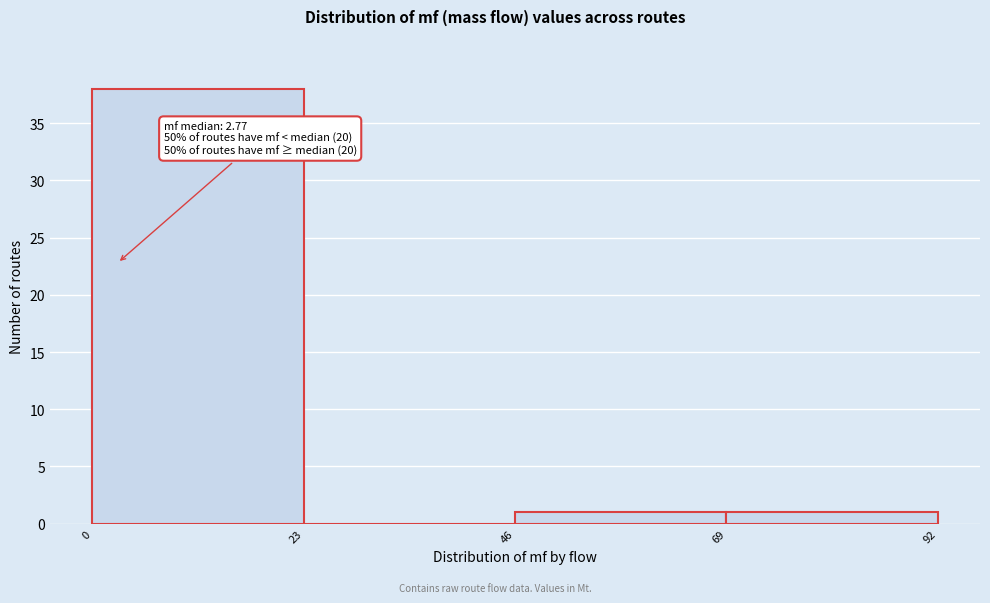

Over which range of the x-axis is the bar tallest?

0 to 23